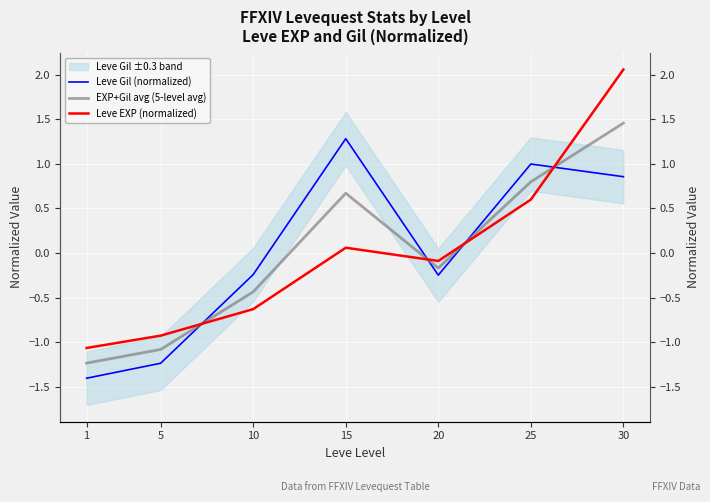

How many interior local peaks does the EXP+Gil avg (5-level avg) series have?

1